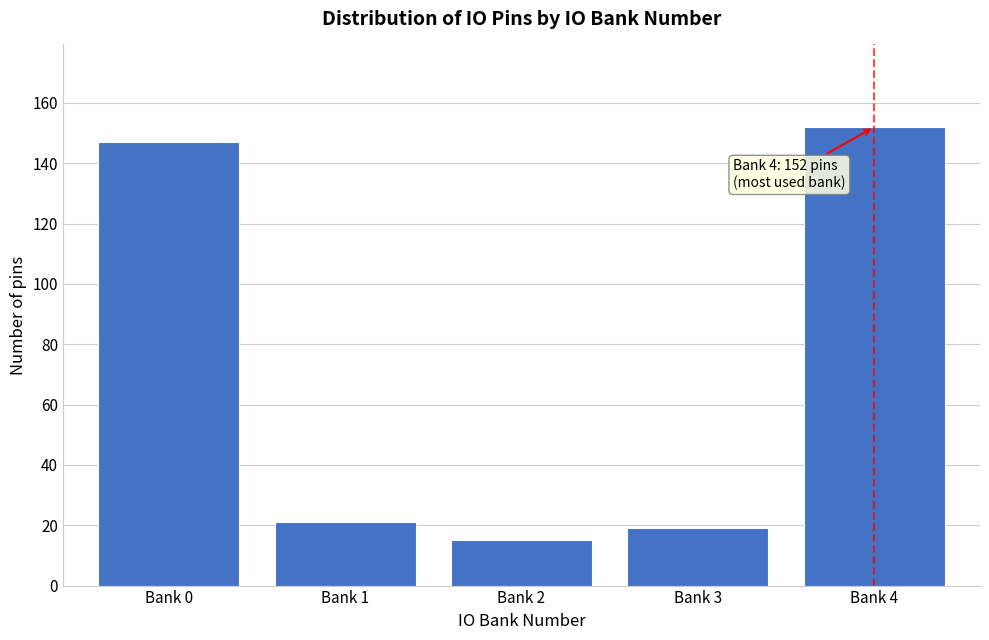

Reading left to right, list all the values displayed in this chart.

147	21	15	19	152